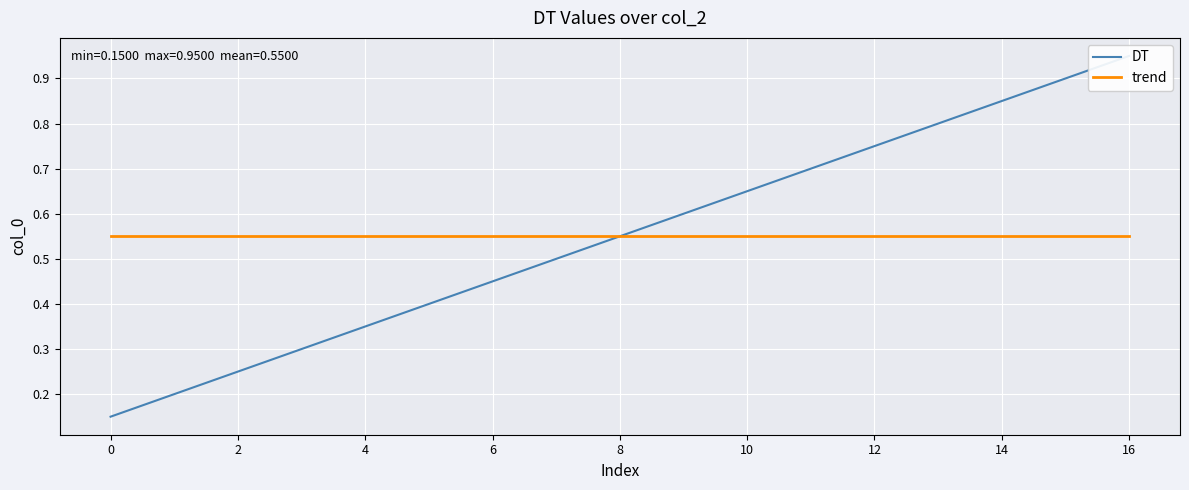

What is the sum of all trend values?

9.4